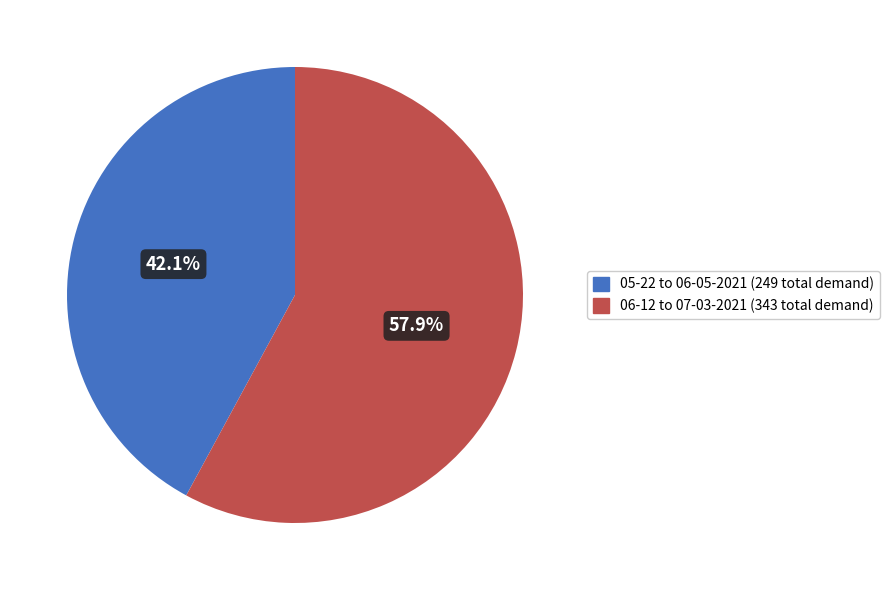

Is there a majority slice in this chart?

Yes